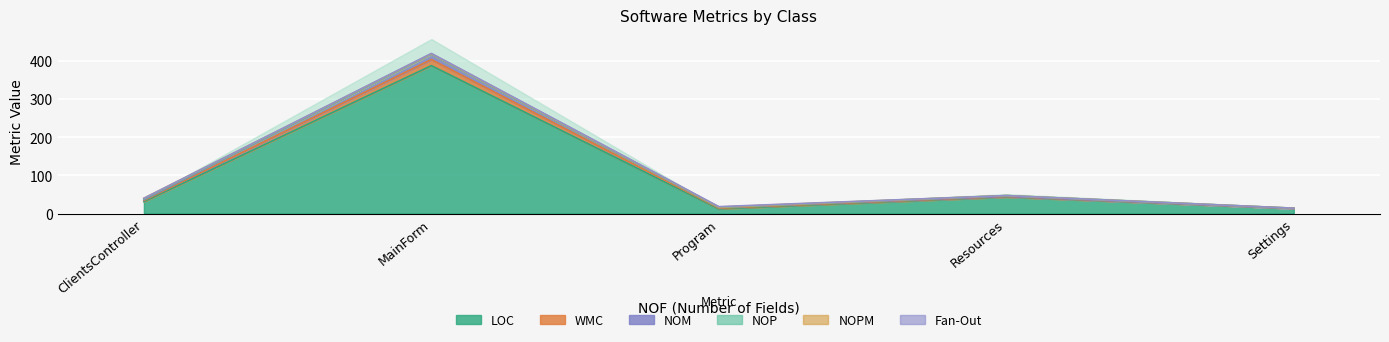

True or false: WMC and LOC cross at least once.

False